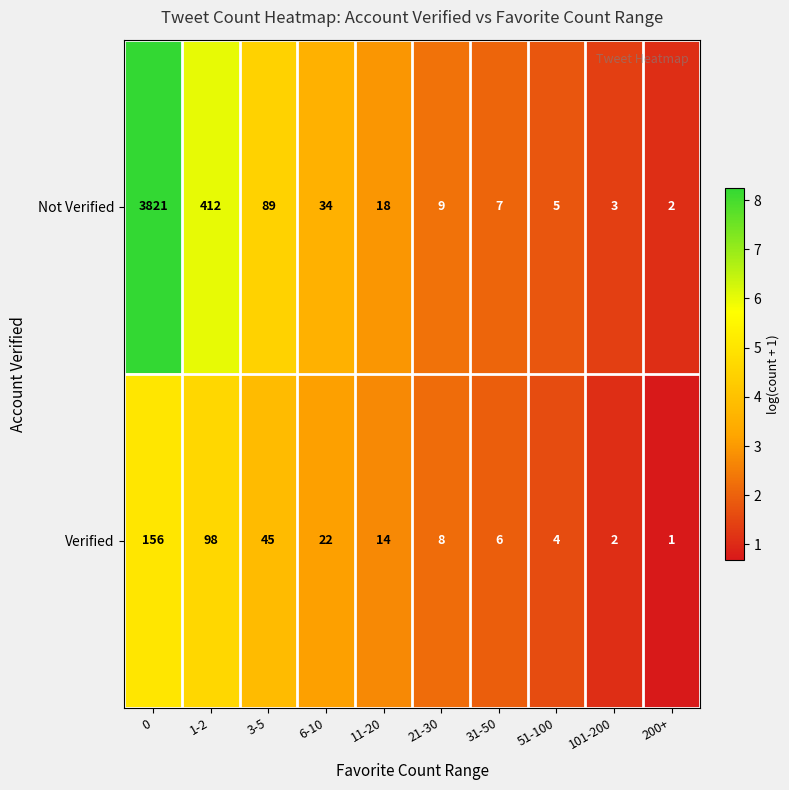

Which series changed the most between 1-2 and 6-10?

Not Verified